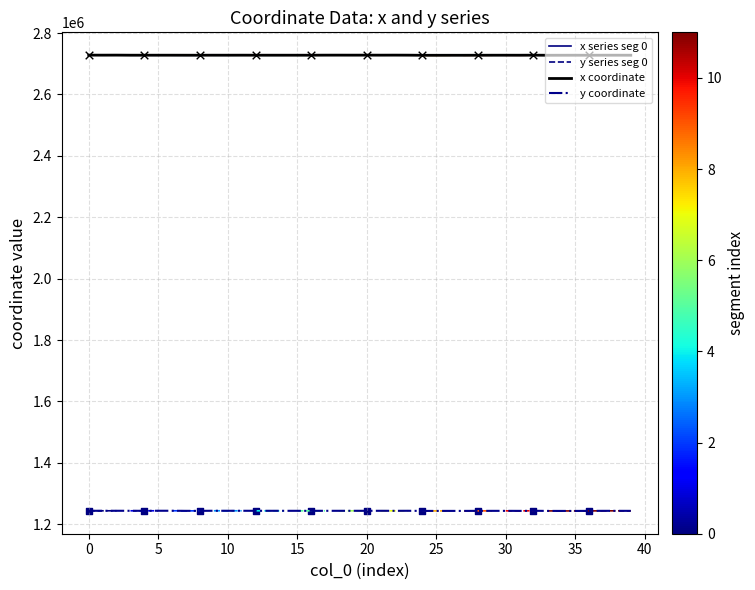

Which series has the largest total across all categories?

x